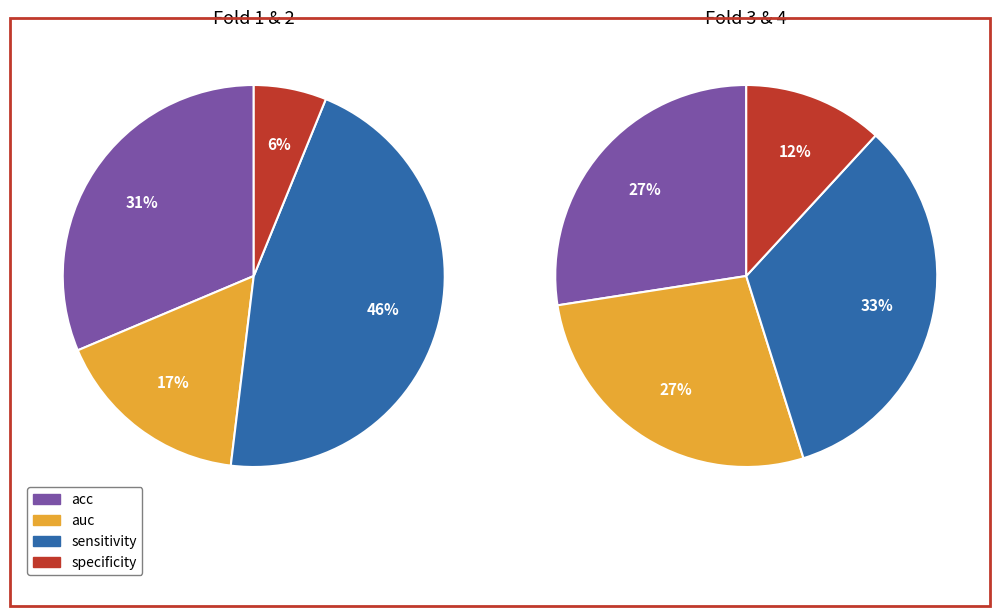

Count the number of slices in the pie.

4